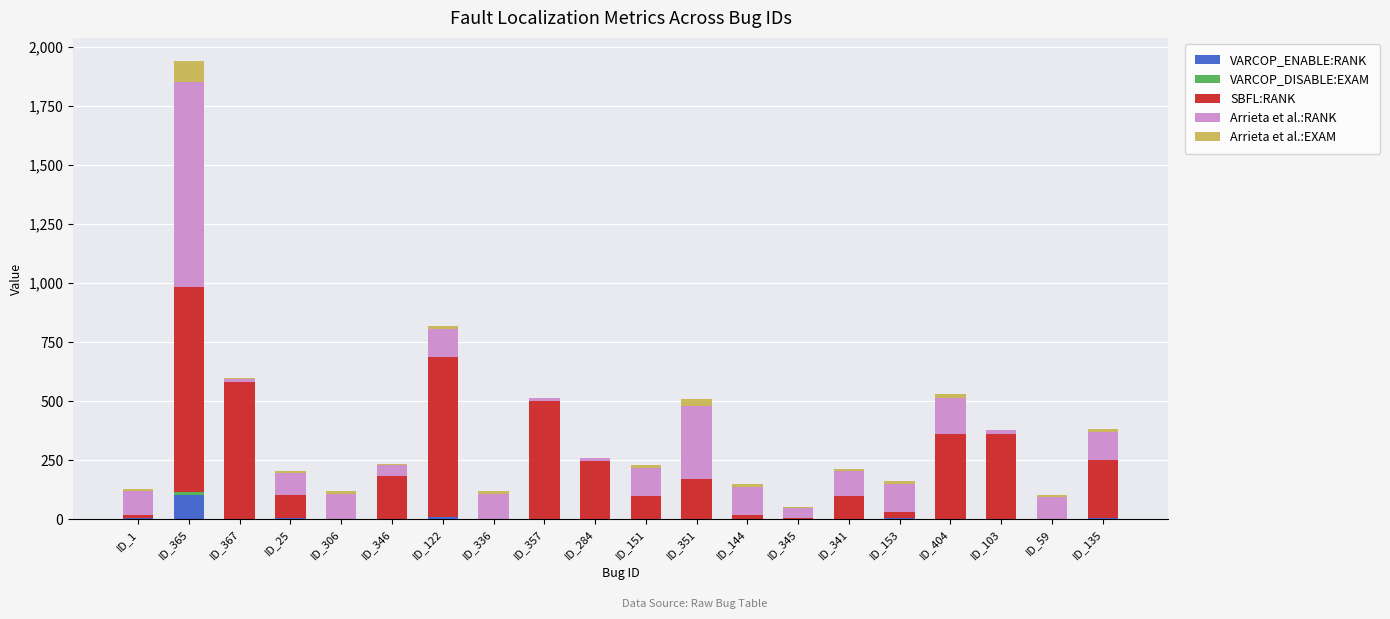

At which category is the sum across all series the highest?

ID_365